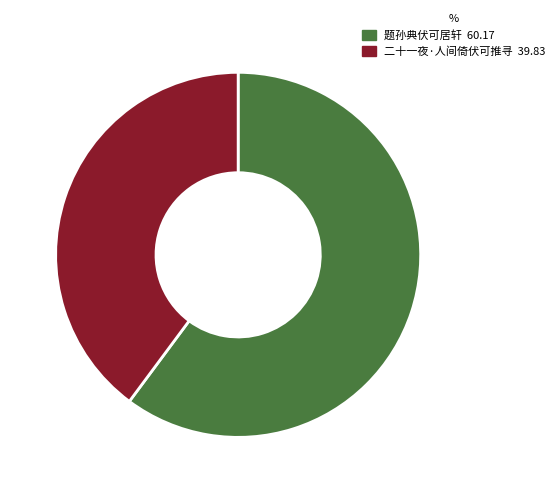

Which category has the smallest portion of the pie?

二十一夜·人间倚伏可推寻